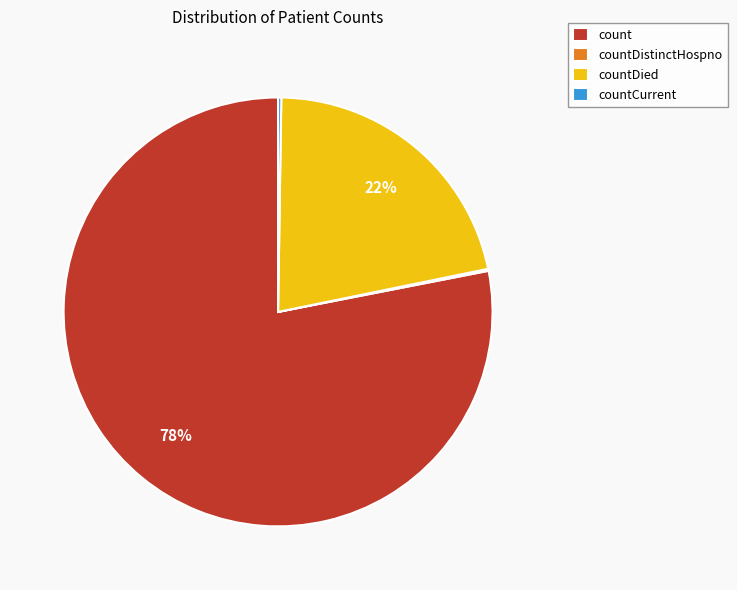

To the nearest percent, what is the difference between the largest and smallest slice percentages?

78%